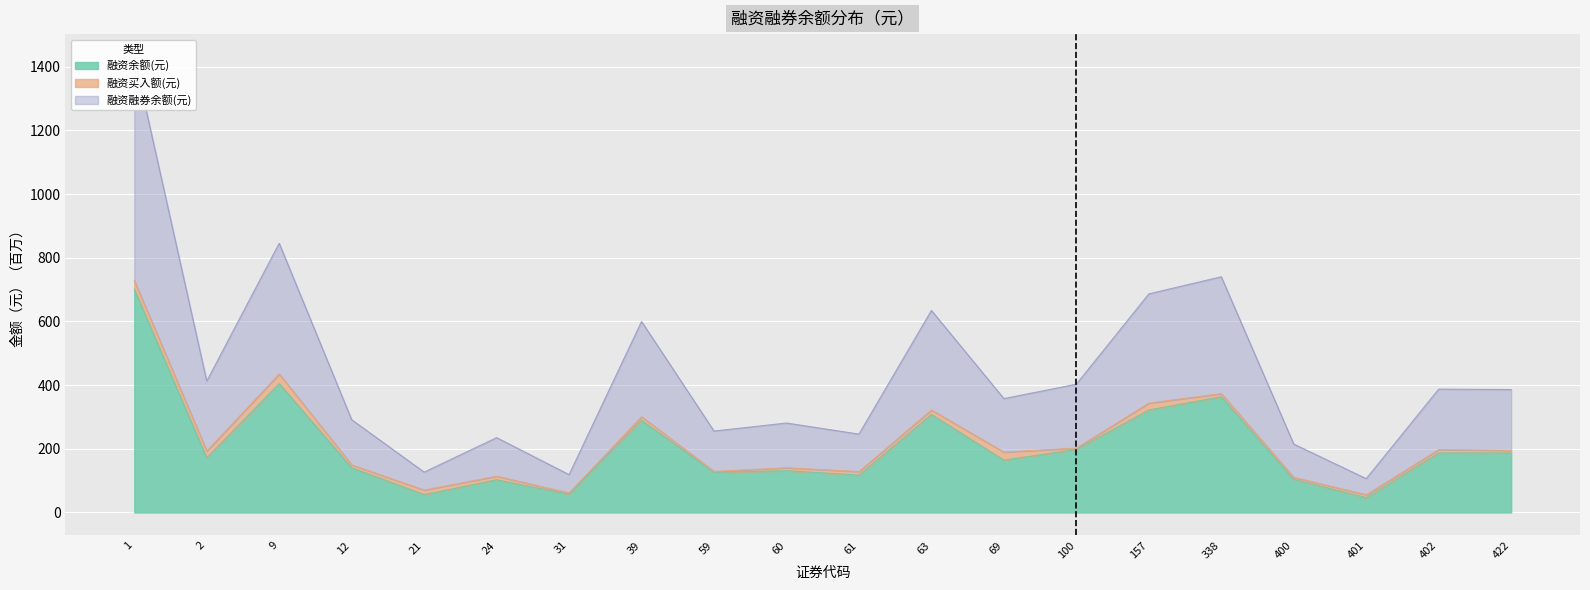

At which category is the sum across all series the highest?

1